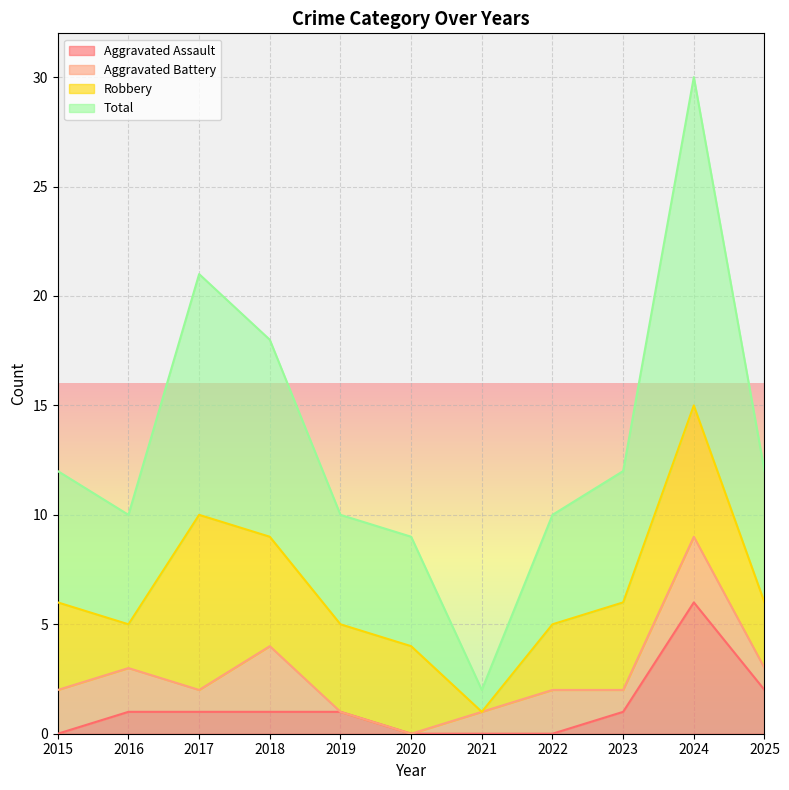

Where is Aggravated Assault nearest to the value 3?

2025